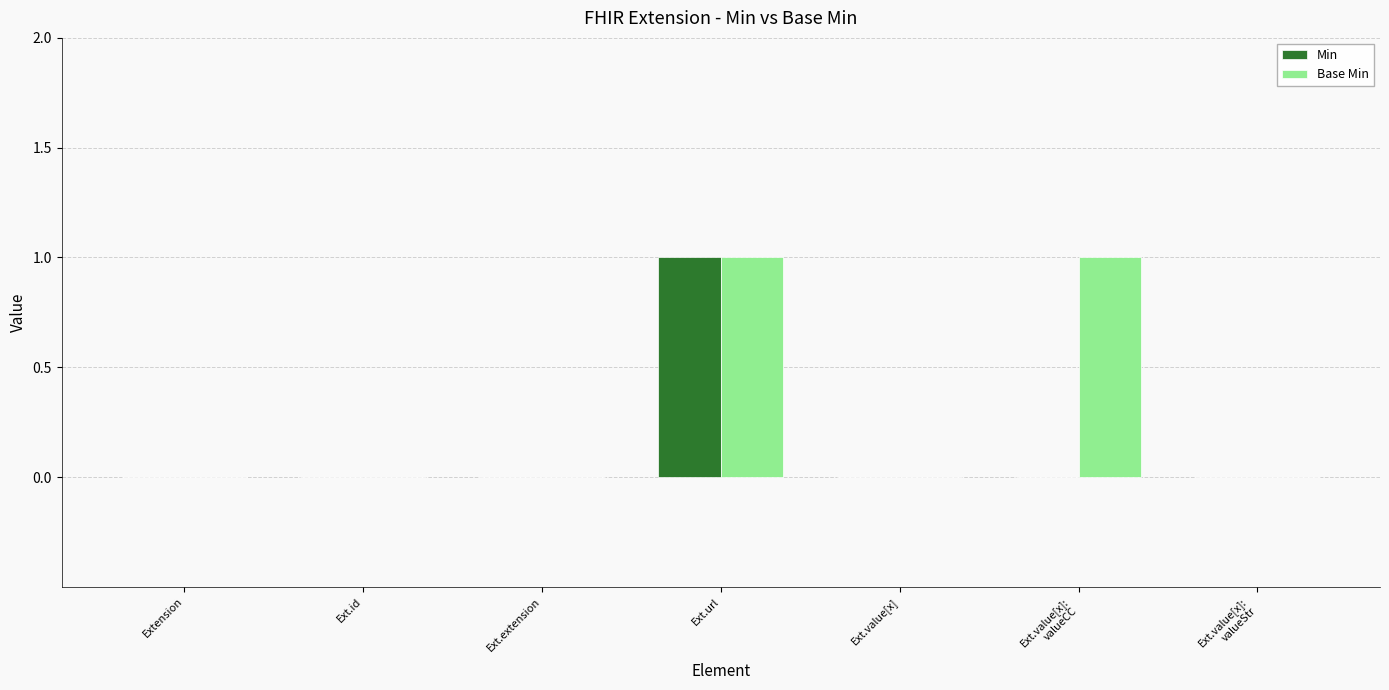

At which category is the sum across all series the highest?

Ext.url